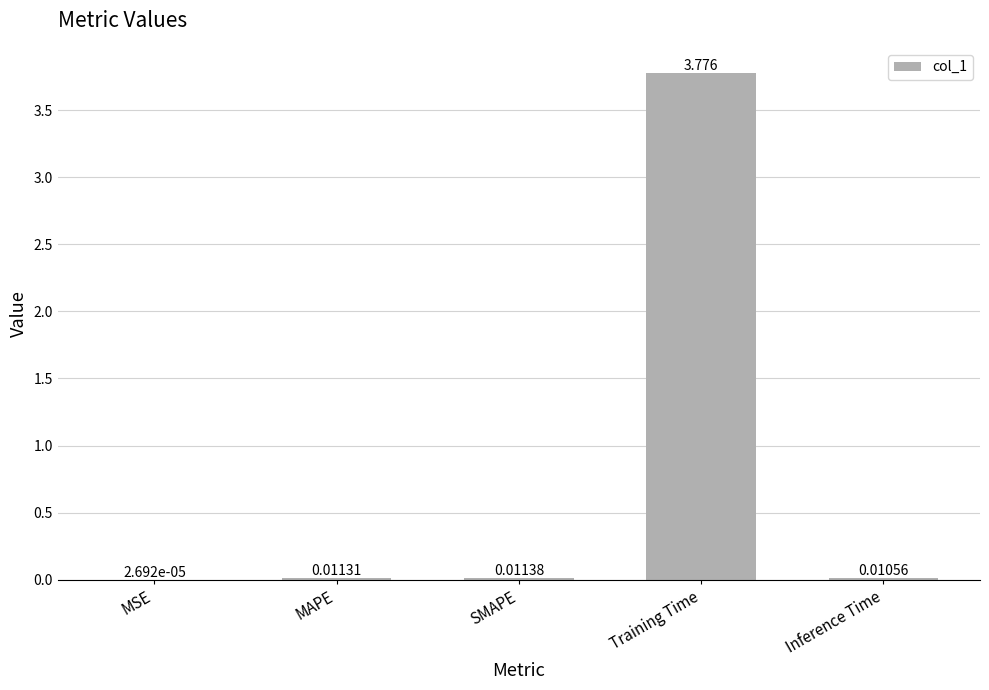

Between Training Time and MSE, which is larger?

Training Time